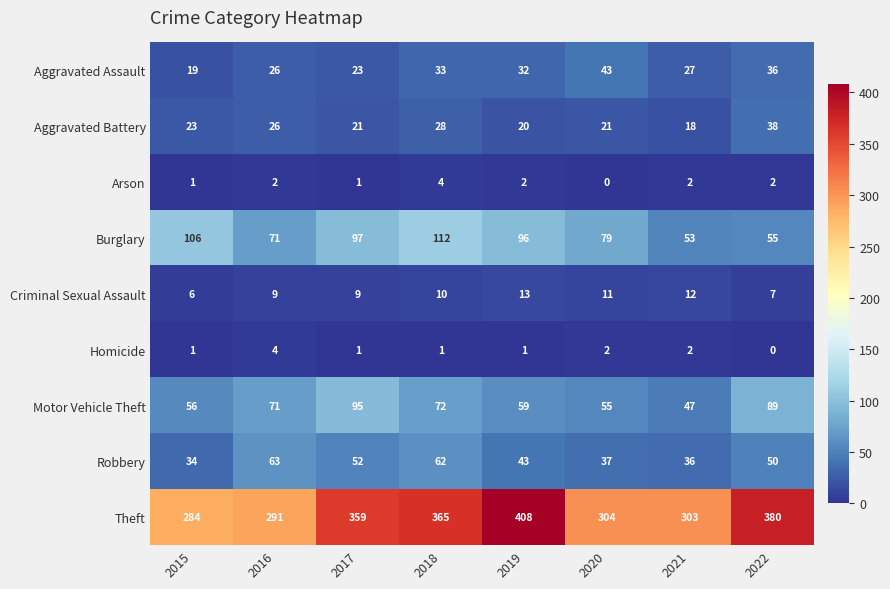

The value of Theft at 2016 is 197. True or false?

False